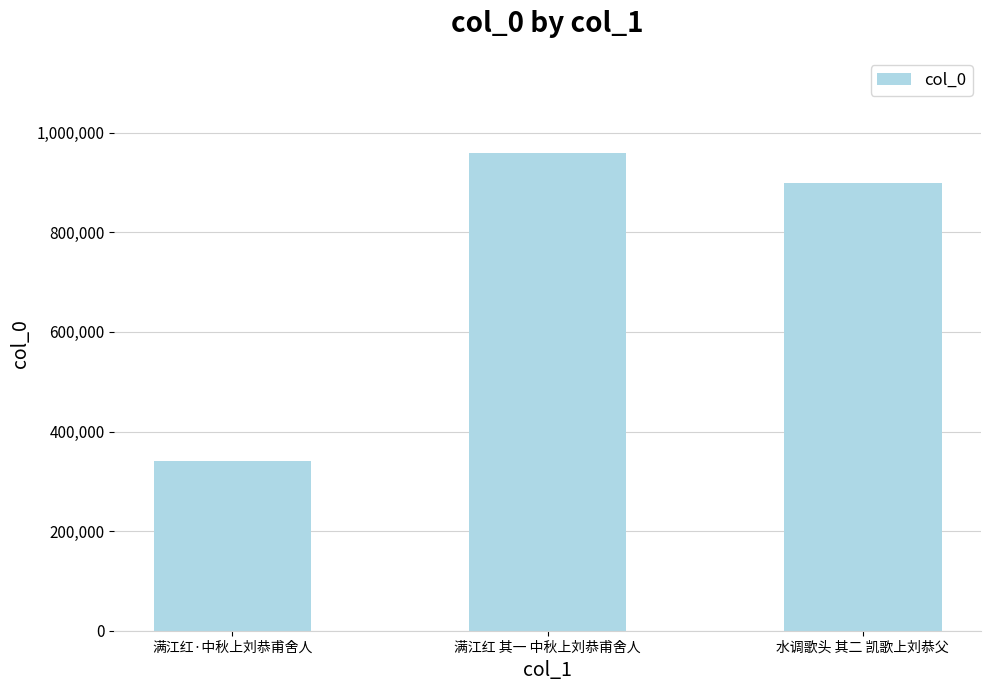

At which category does the chart reach its minimum across all series?

满江红·中秋上刘恭甫舍人